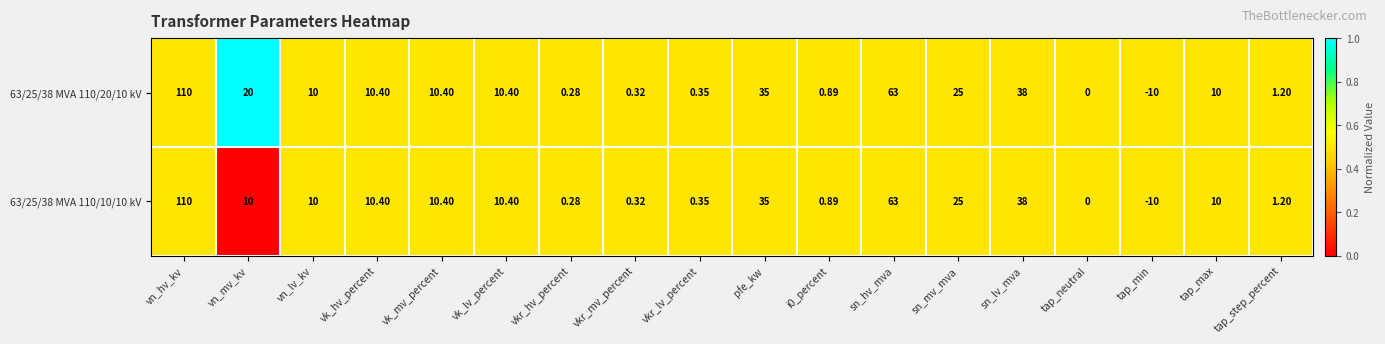

At which label does 63/25/38 MVA 110/10/10 kV reach its peak?

vn_hv_kv